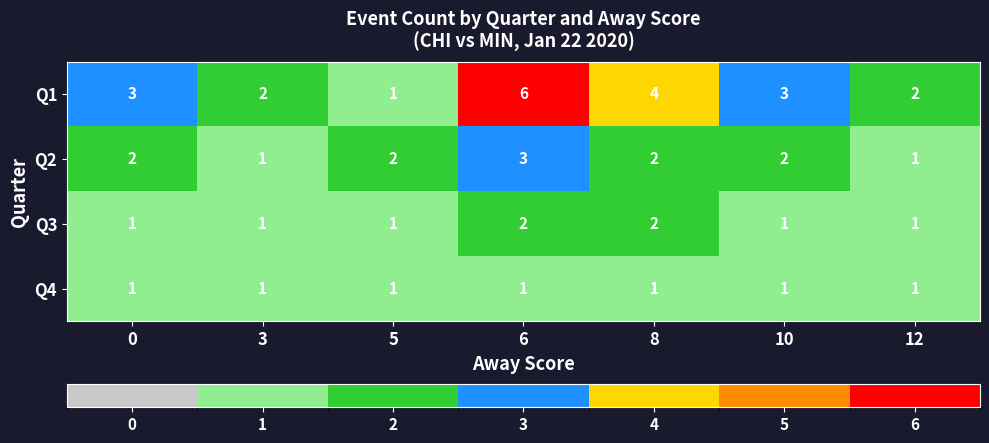

How many Q3 values are between 1 and 2?

7